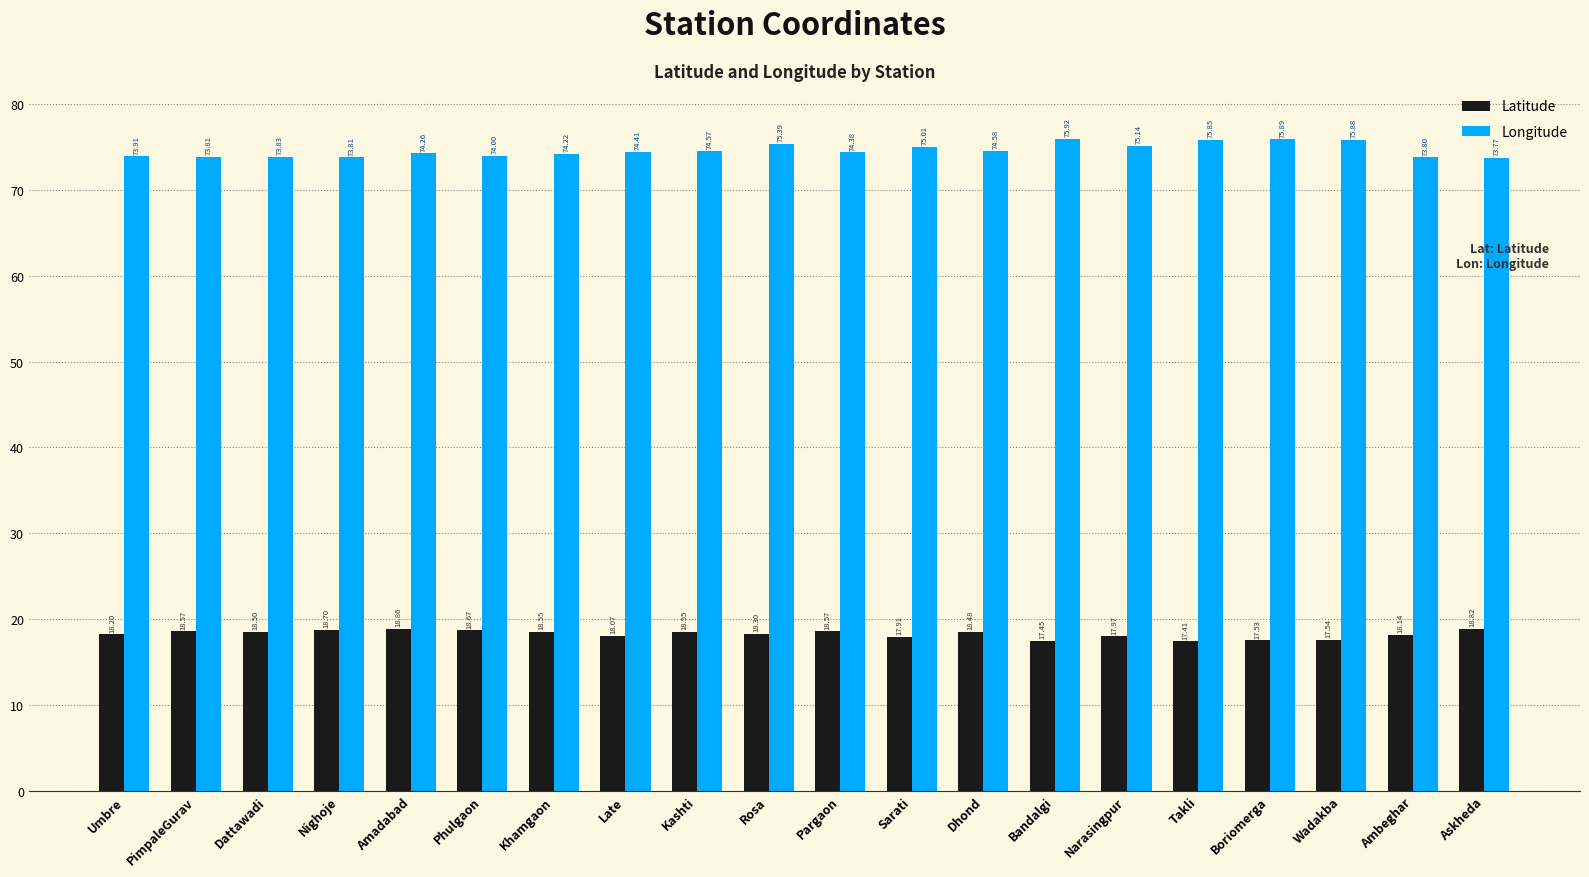

At Dhond, list the series in order from smallest to largest.

Latitude, Longitude